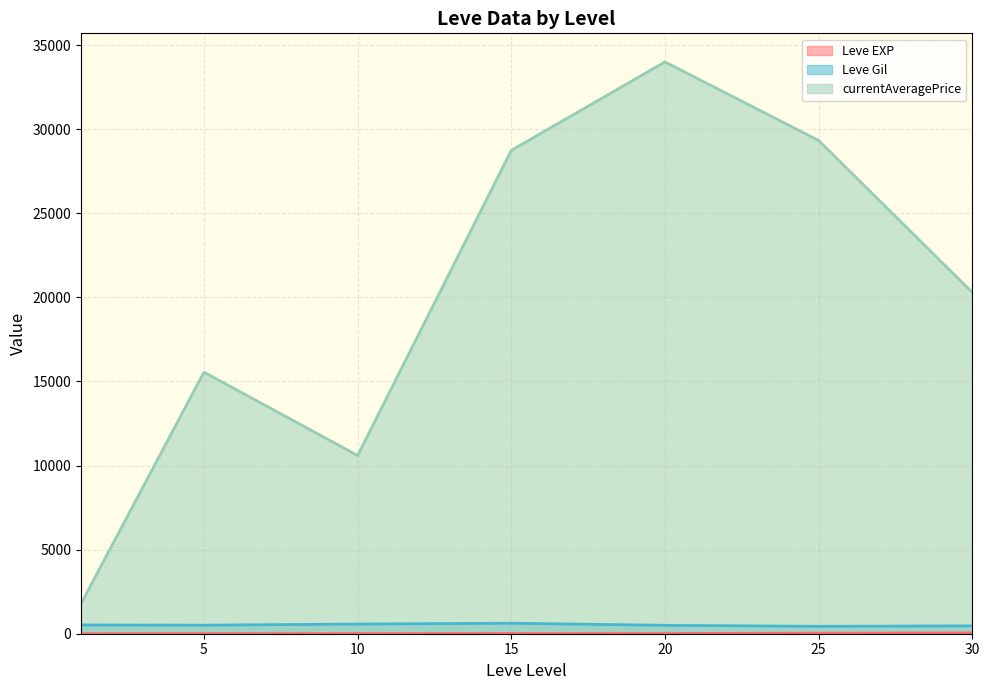

Where is currentAveragePrice nearest to the value 30007?

25